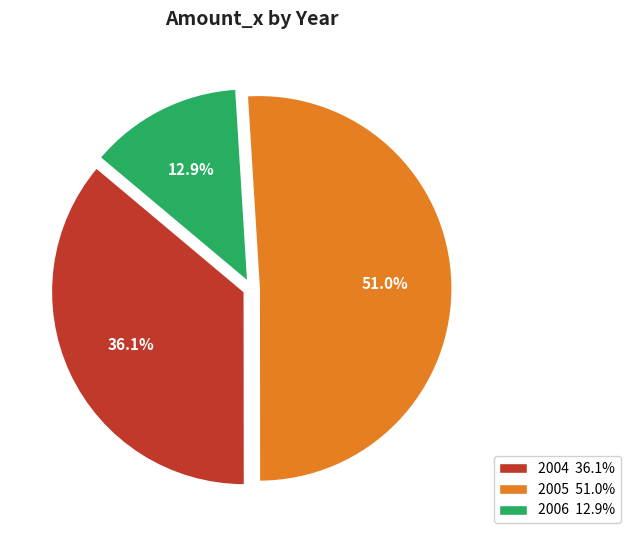

Which slice is the smallest?

2006